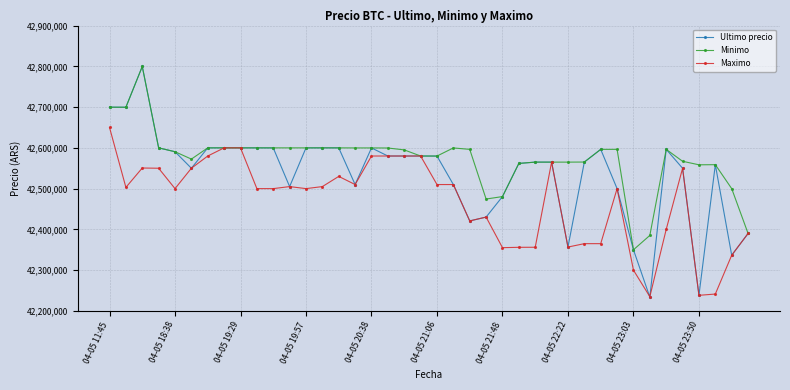

How many values in the Maximo series are below 42503040?

20